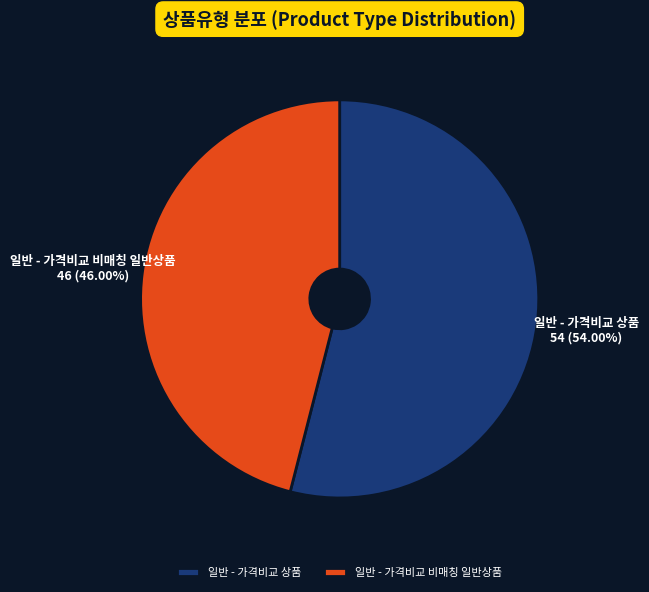

Count the number of slices in the pie.

2